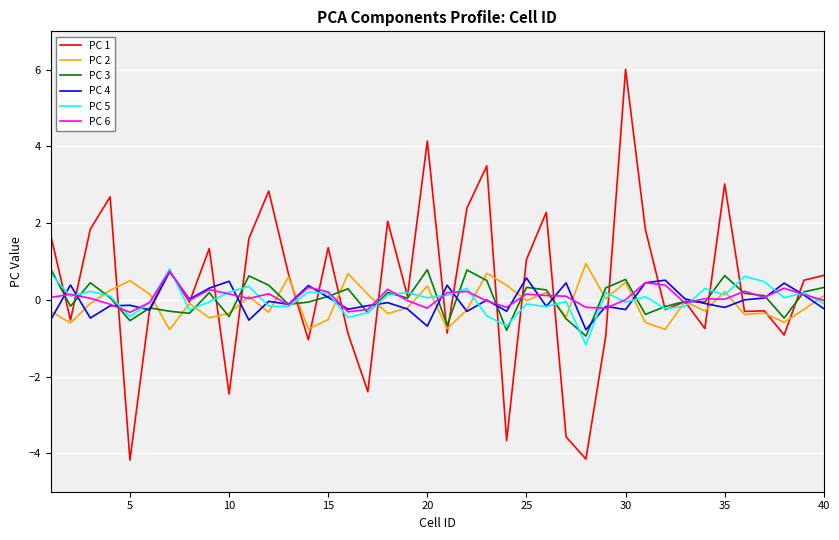

What is the minimum value for PC 5?

-1.2